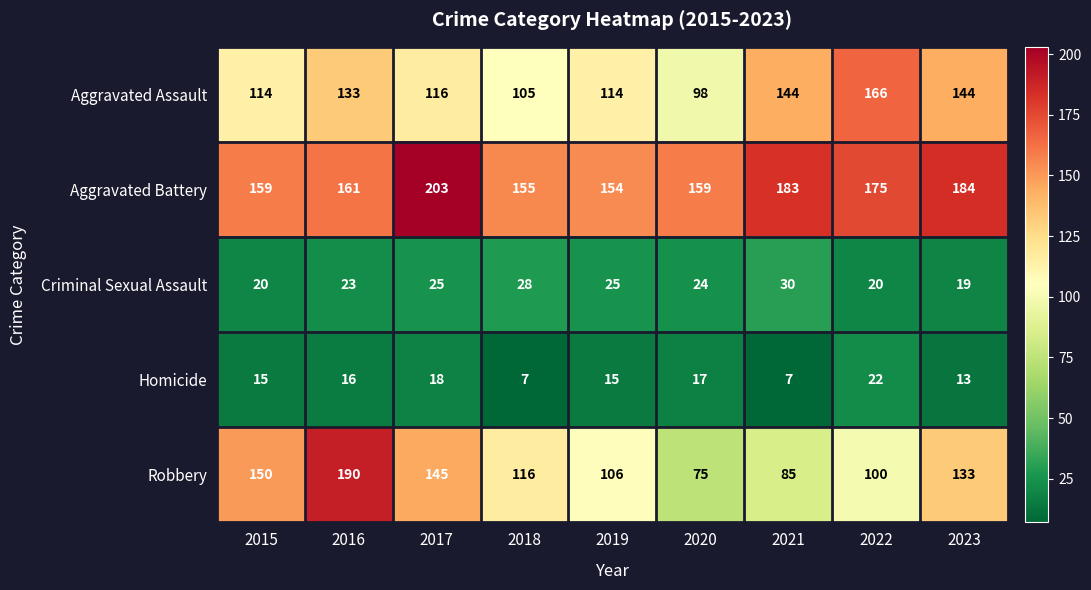

At 2018, list the series in order from smallest to largest.

Homicide, Criminal Sexual Assault, Aggravated Assault, Robbery, Aggravated Battery